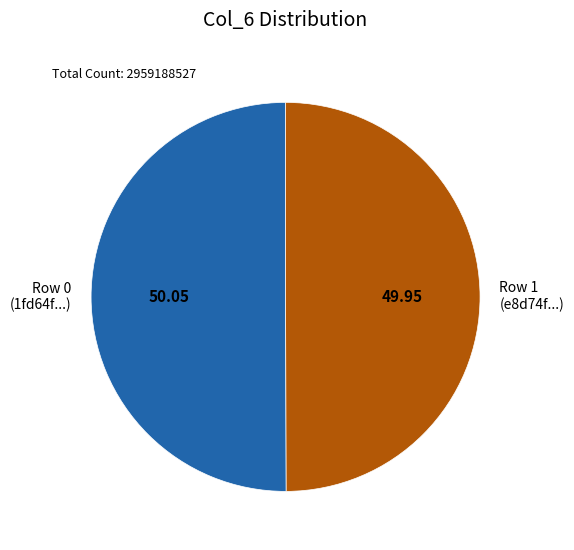

Combined, do Row 0 (1fd64f...) and Row 1 (e8d74f...) account for over 50%?

Yes